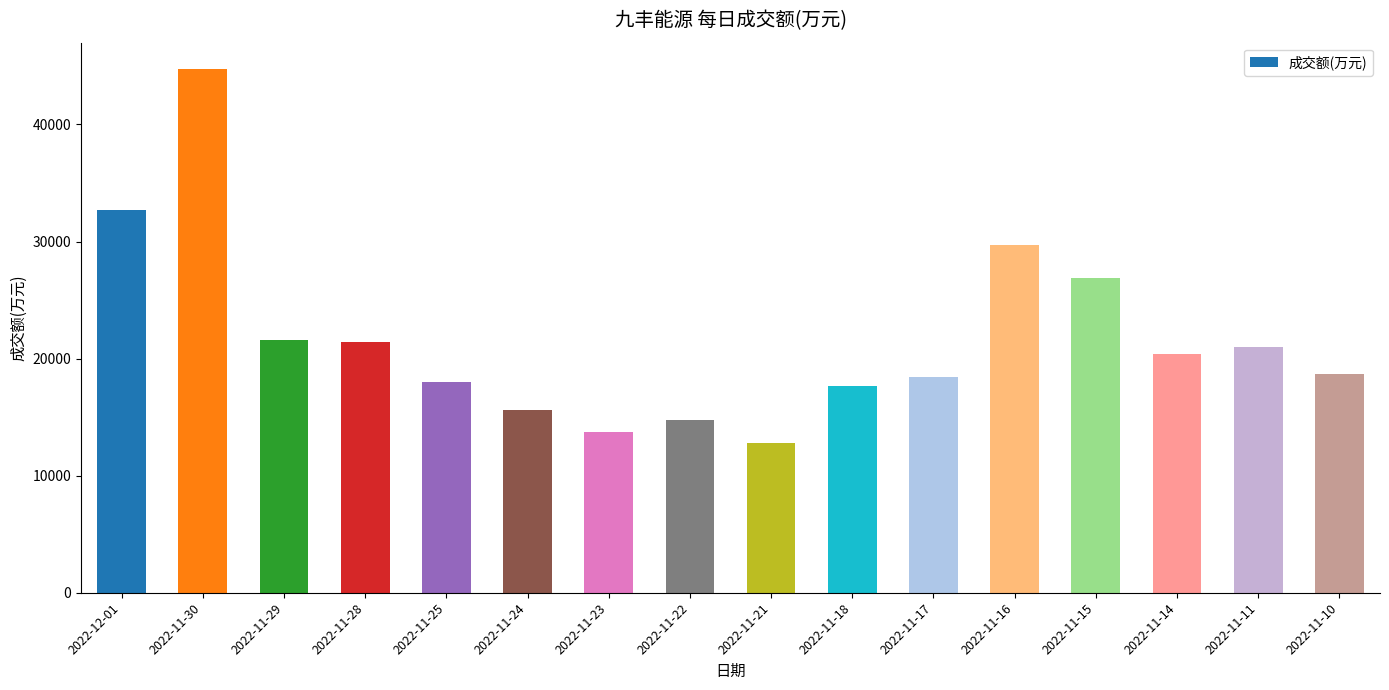

What is the label of the 4th bar from the right?

2022-11-15